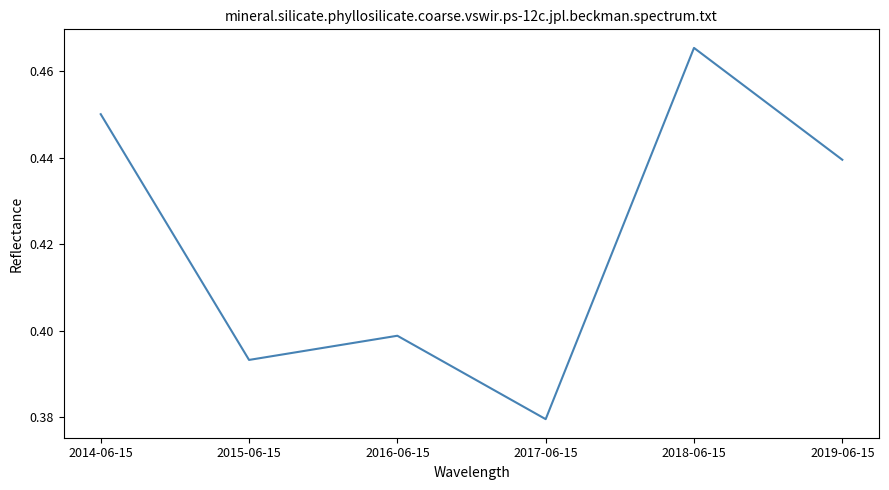

What is the difference between the maximum and minimum values?

0.1